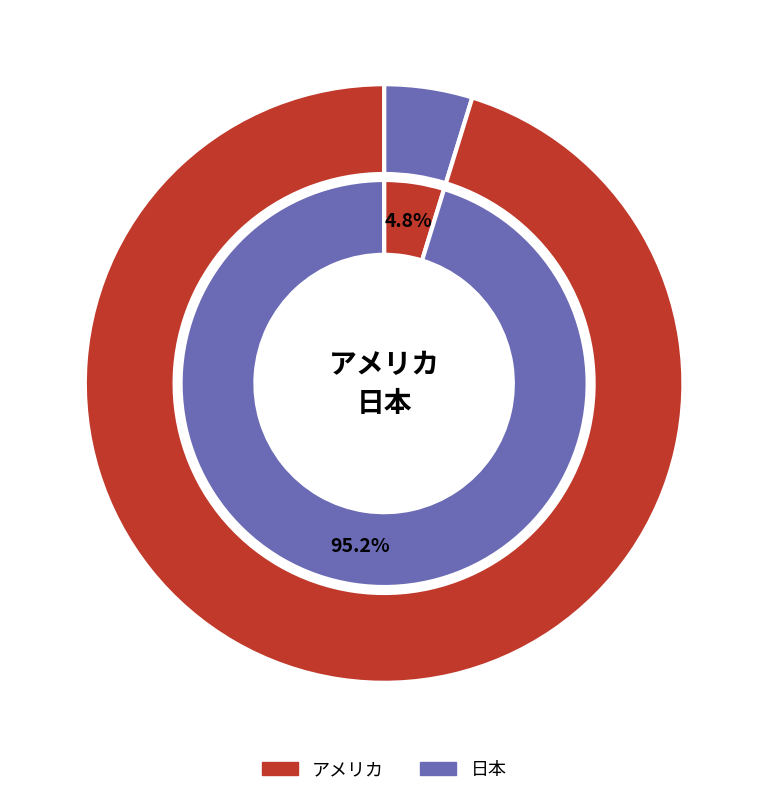

Which slice is the smallest?

アメリカ